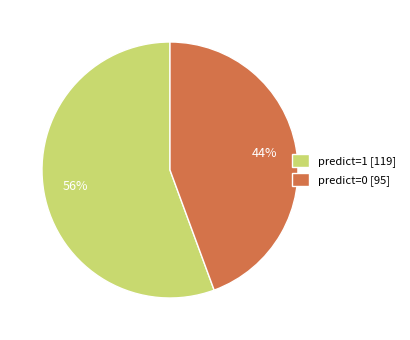

Which slice is the smallest?

predict=0